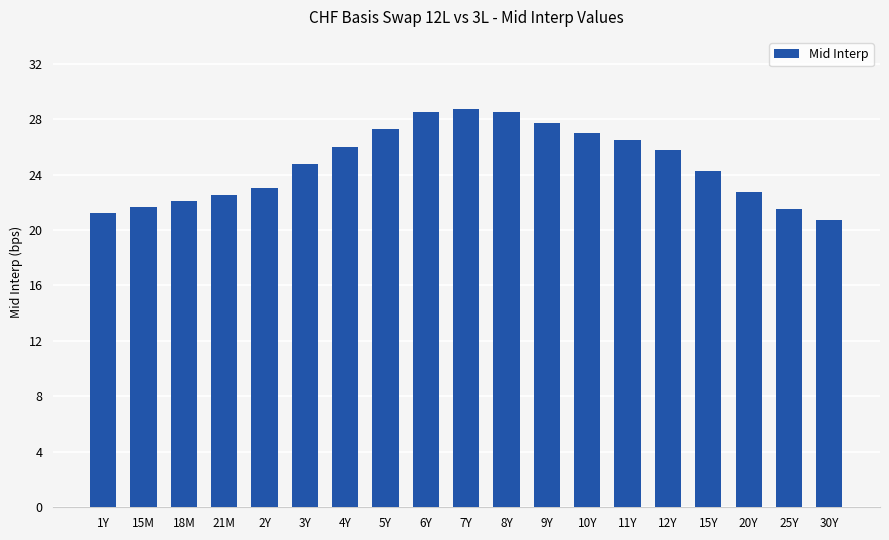

Which has a higher value, 20Y or 15Y?

15Y